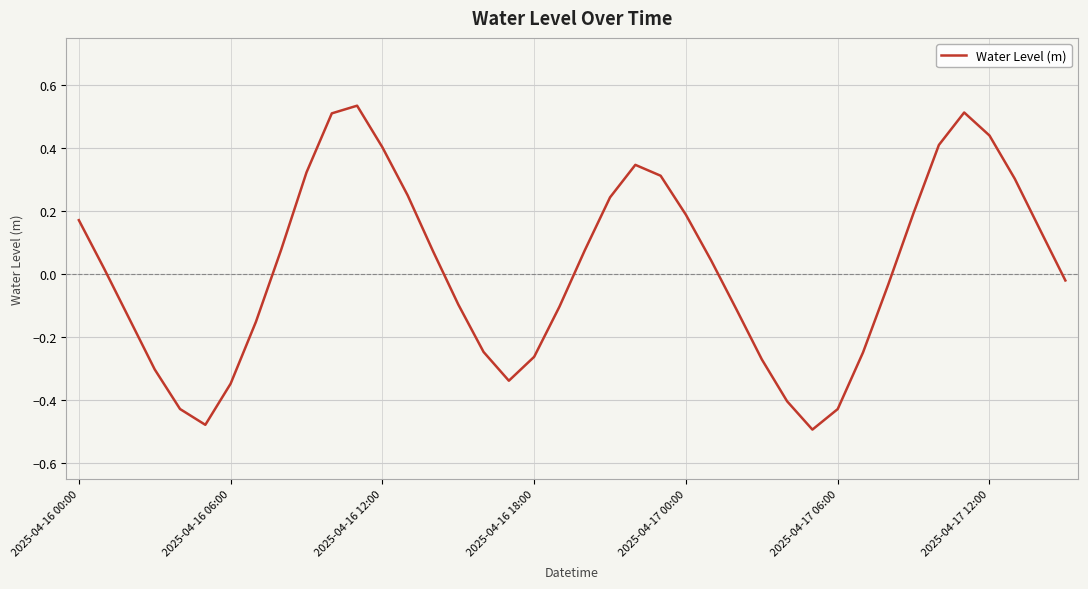

What is the difference between the maximum and minimum values?

1.0